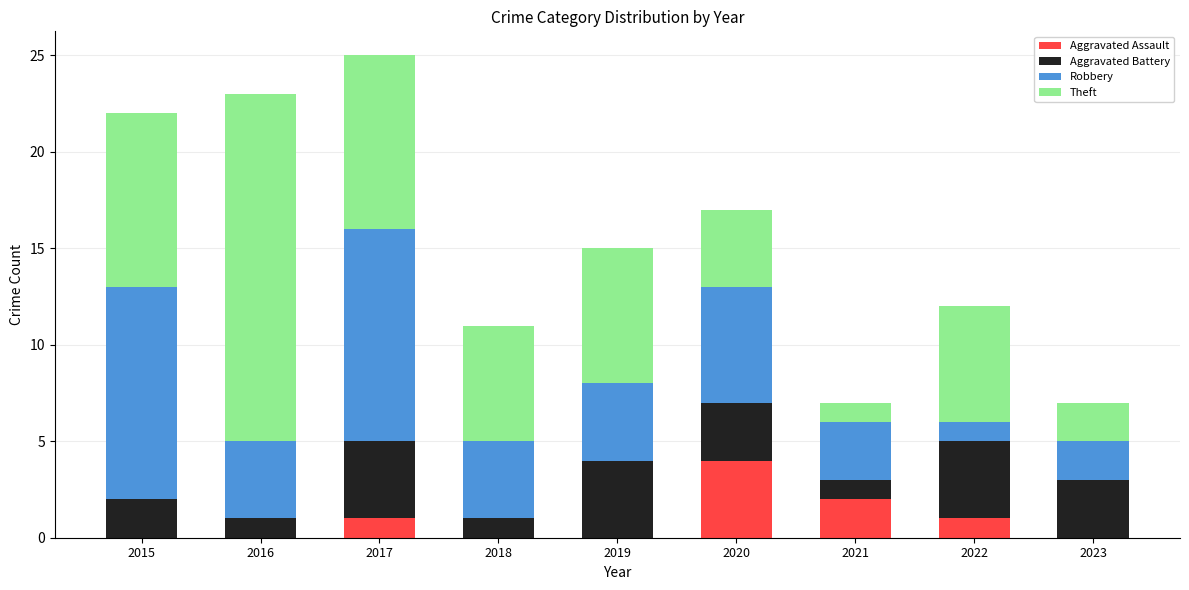

What is the average value of the Aggravated Assault series?

1